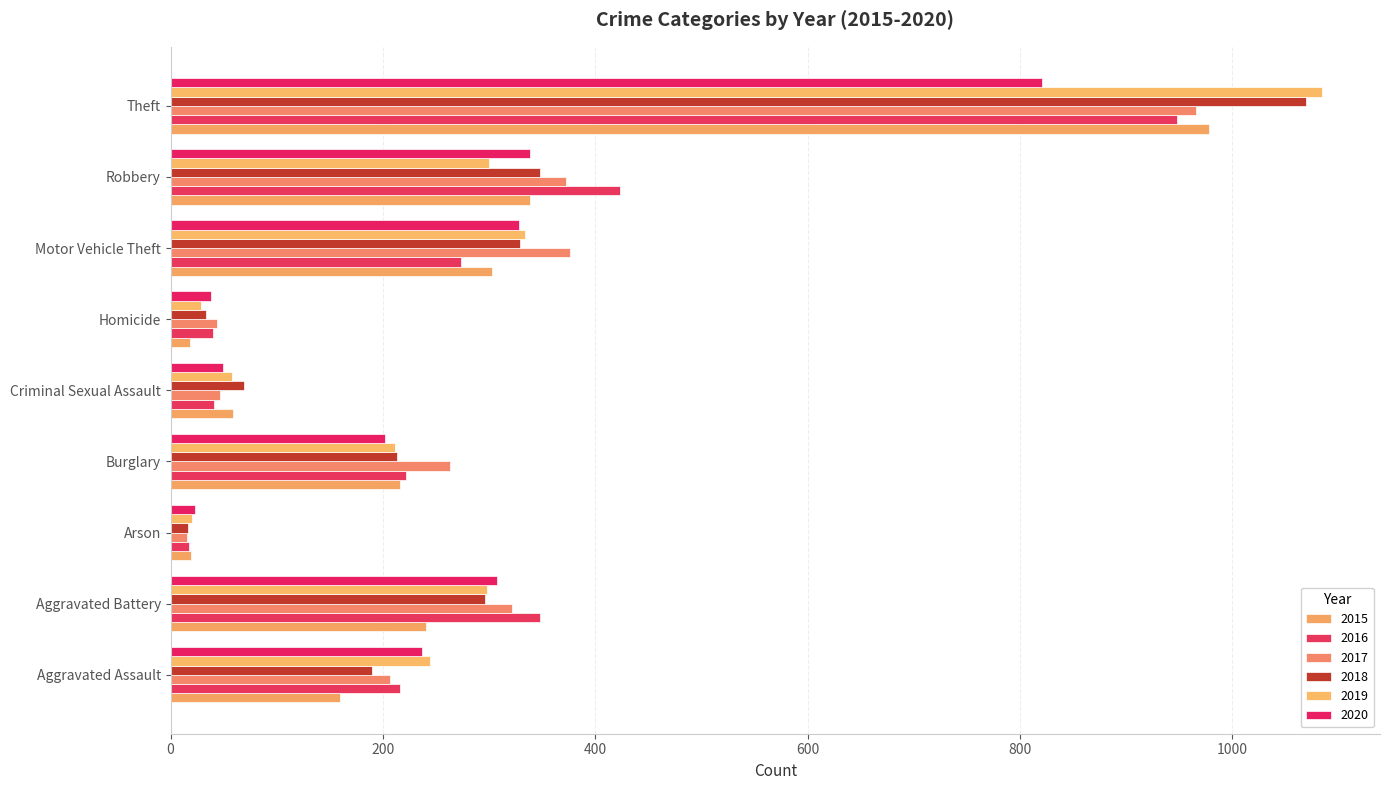

True or false: 2015 has a value of 339 at Robbery.

True